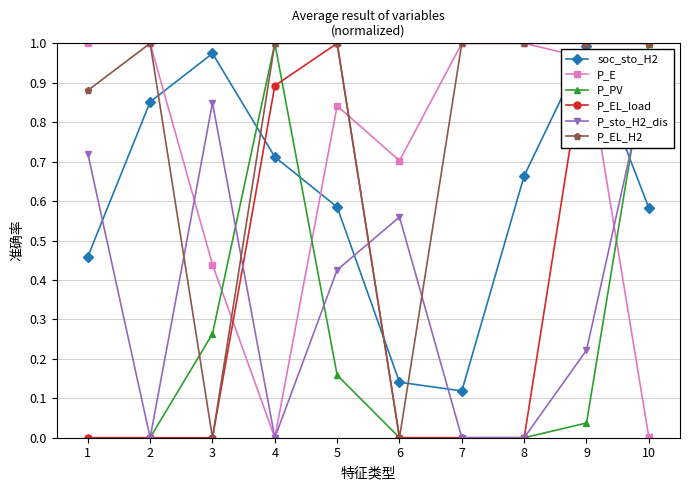

What is the value of the P_E point at the 6th from the left?

0.7